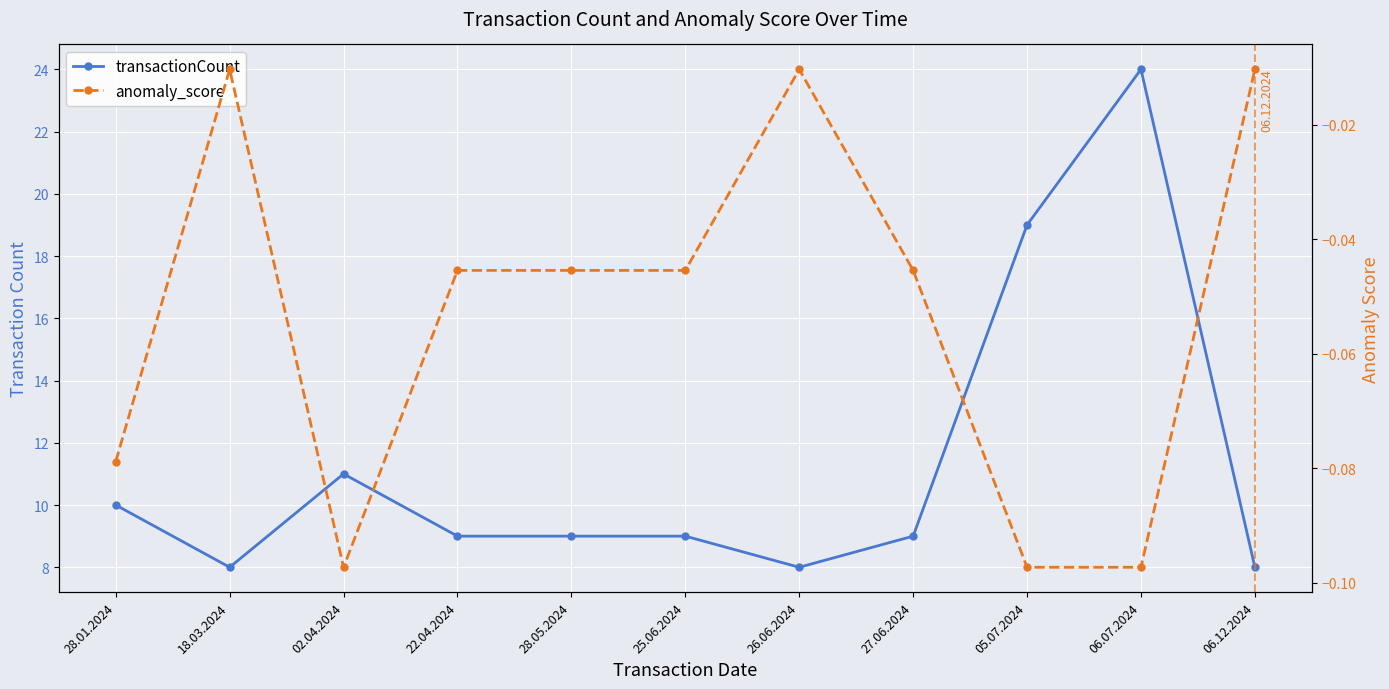

What is the total value across all series at 27.06.2024?

9.0